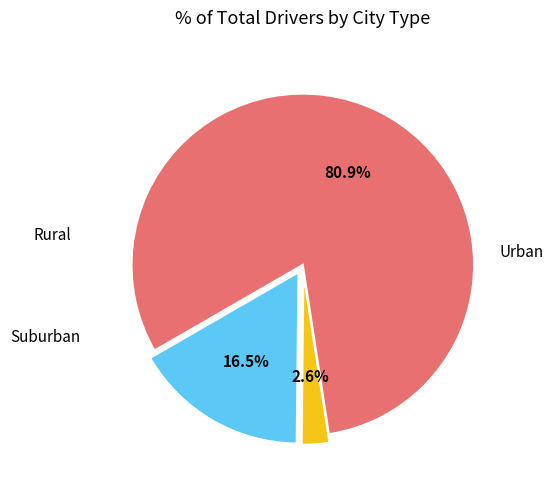

Is there a majority slice in this chart?

Yes